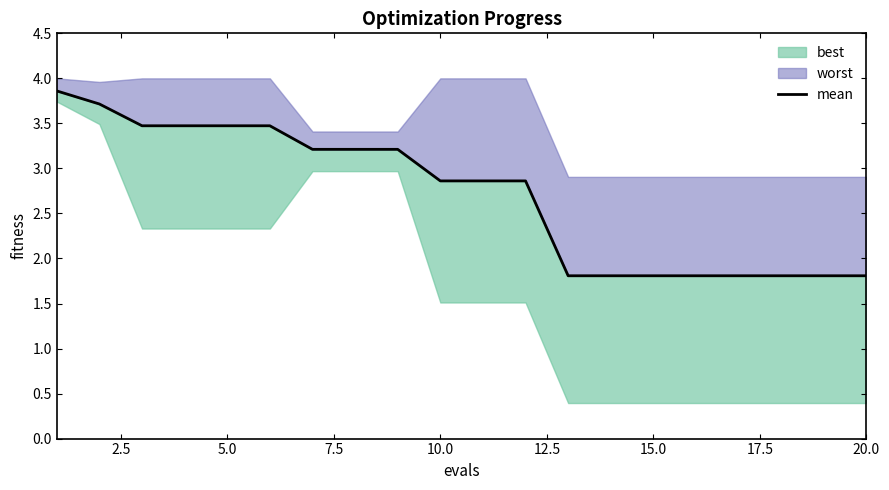

Reading left to right, what are all the values shown in this chart?

3.9	3.7	3.5	3.5	3.5	3.5	3.2	3.2	3.2	2.9	2.9	2.9	1.8	1.8	1.8	1.8	1.8	1.8	1.8	1.8